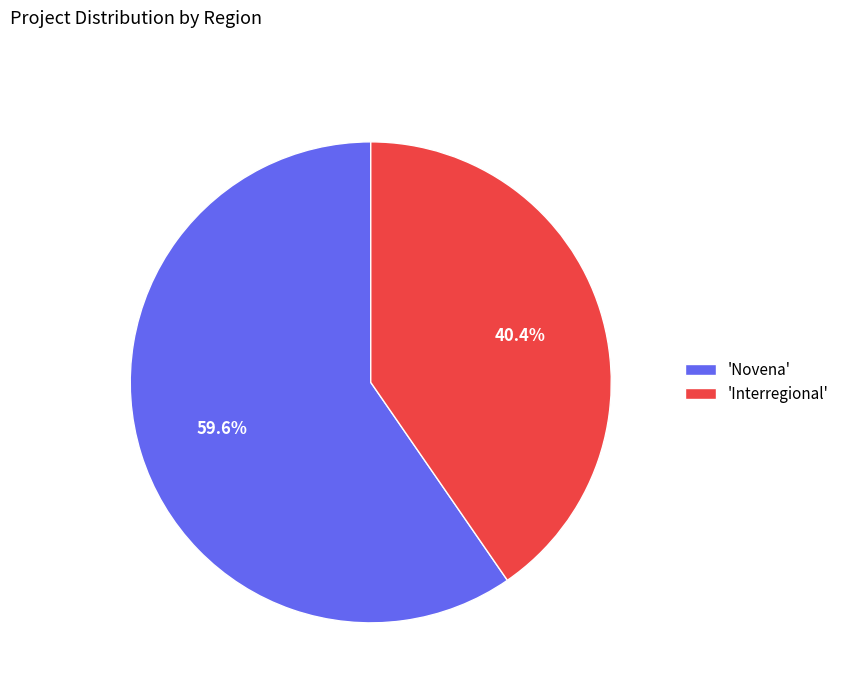

What is the majority slice?

'Novena'